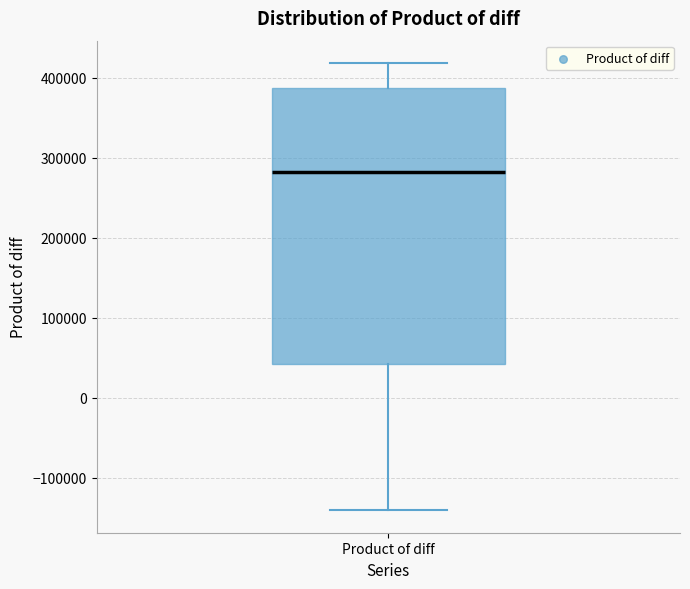

Where does the median line of the box for Product of diff sit on the y-axis? The values are not printed on the chart, so give them approximately, as read against the axis.

280000